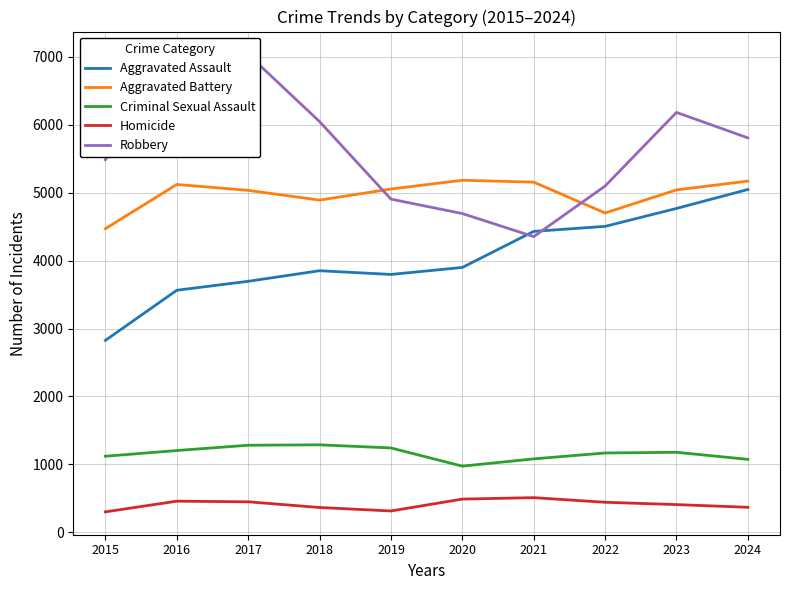

At which category does Aggravated Assault reach its first local valley?

2019